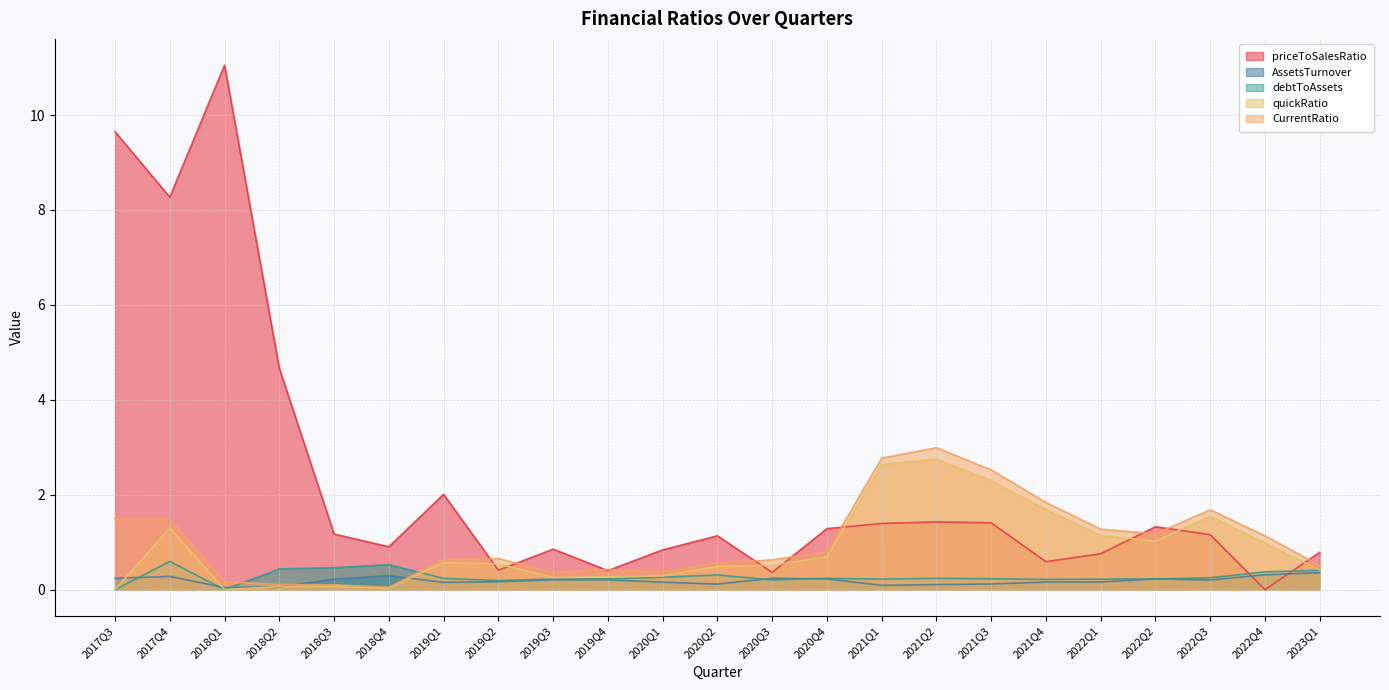

Where is the first local minimum for CurrentRatio?

2018Q4